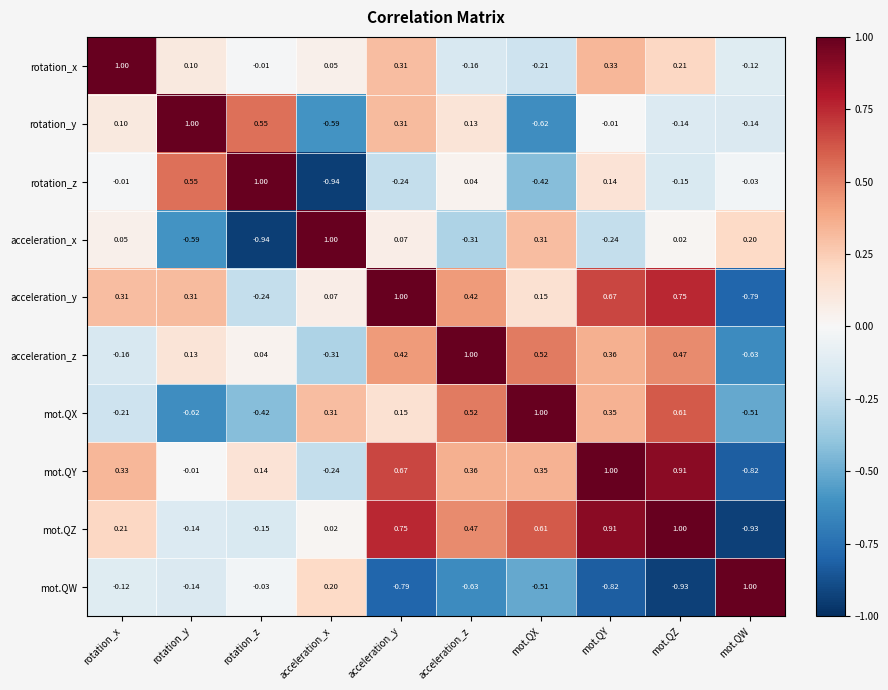

At mot.QW, list the series in order from largest to smallest.

mot.QW, acceleration_x, rotation_z, rotation_x, rotation_y, mot.QX, acceleration_z, acceleration_y, mot.QY, mot.QZ